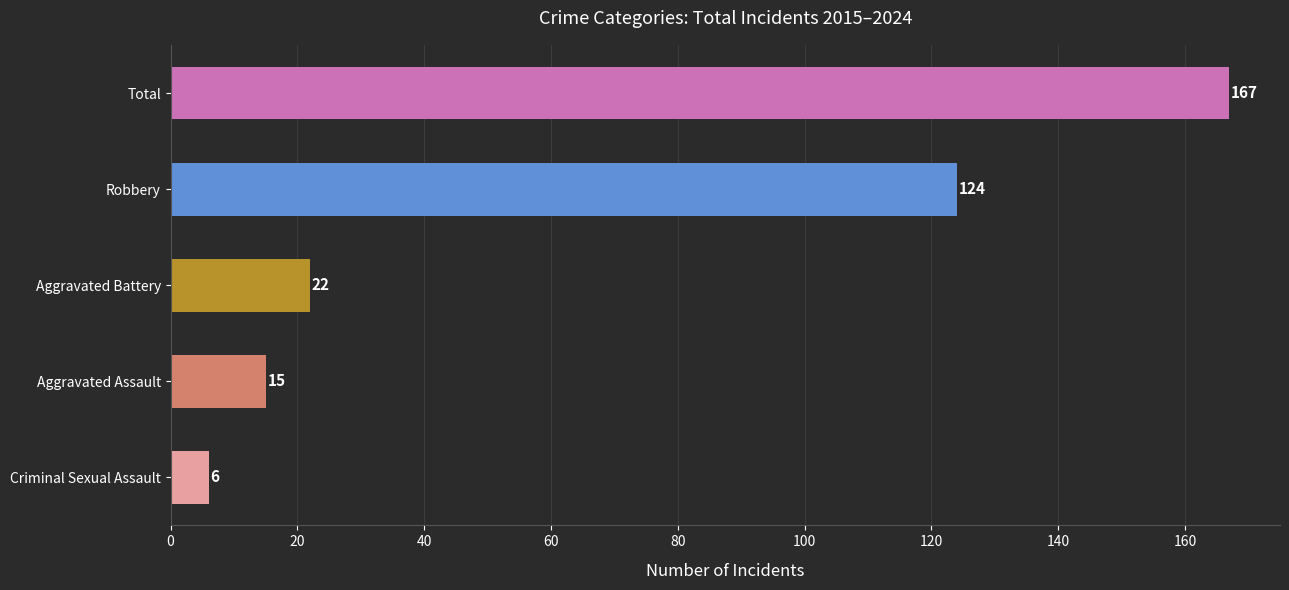

The value at Aggravated Assault is 25. True or false?

False